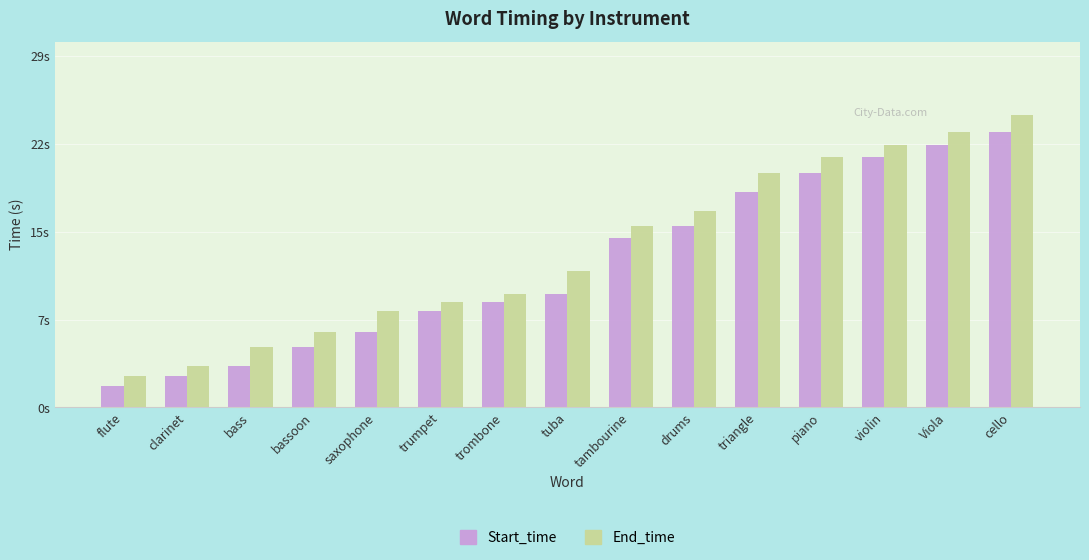

Which category has the highest value across all series?

cello